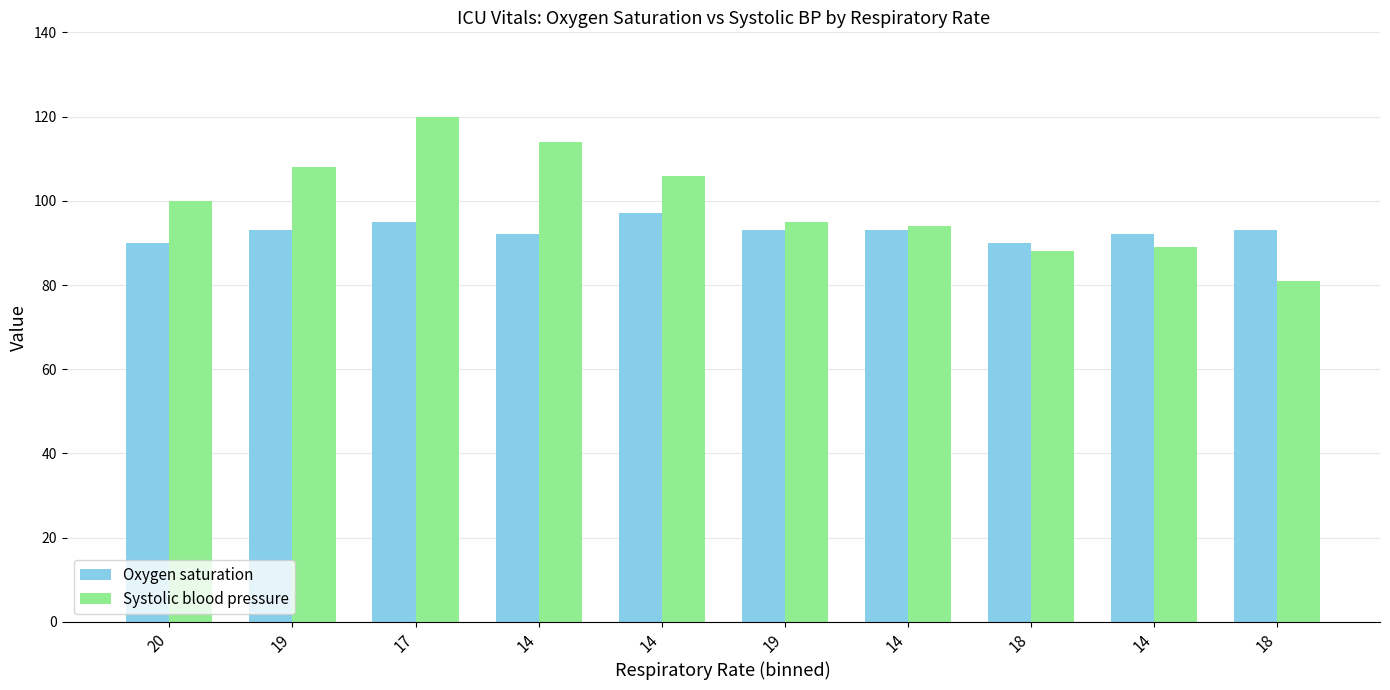

The Systolic blood pressure series shows 146 at 14. True or false?

False